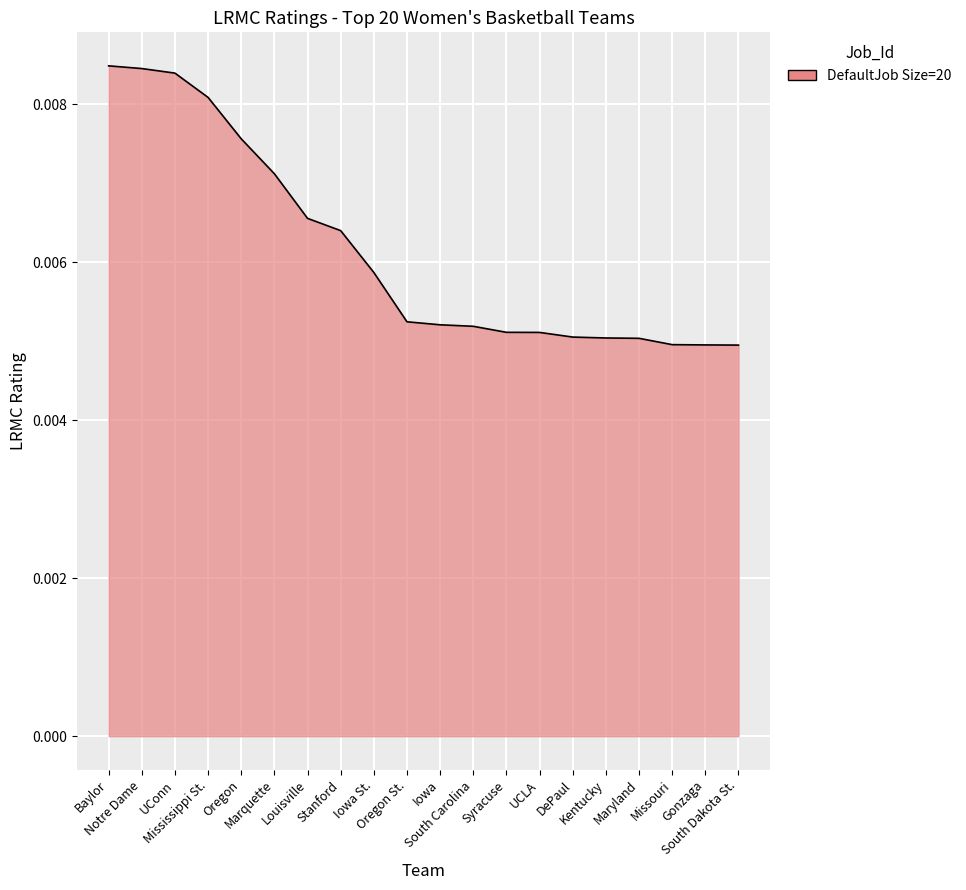

At which category does the chart reach its minimum across all series?

South Dakota St.